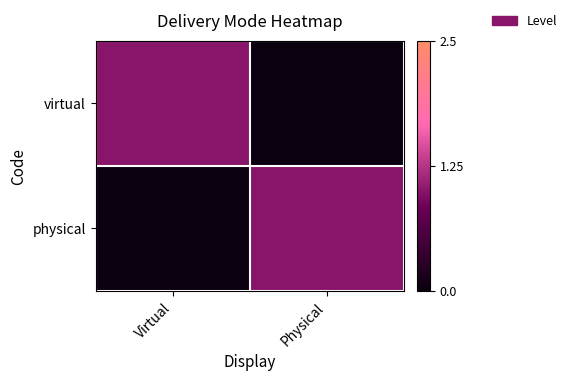

Reading left to right, list all the values displayed in this chart.

virtual: Virtual=1	Physical=0
physical: Virtual=0	Physical=1